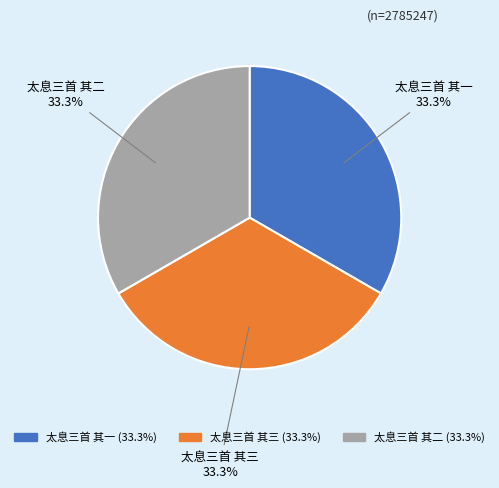

What percentage do 太息三首 其二 and 太息三首 其一 together represent?

66.7%